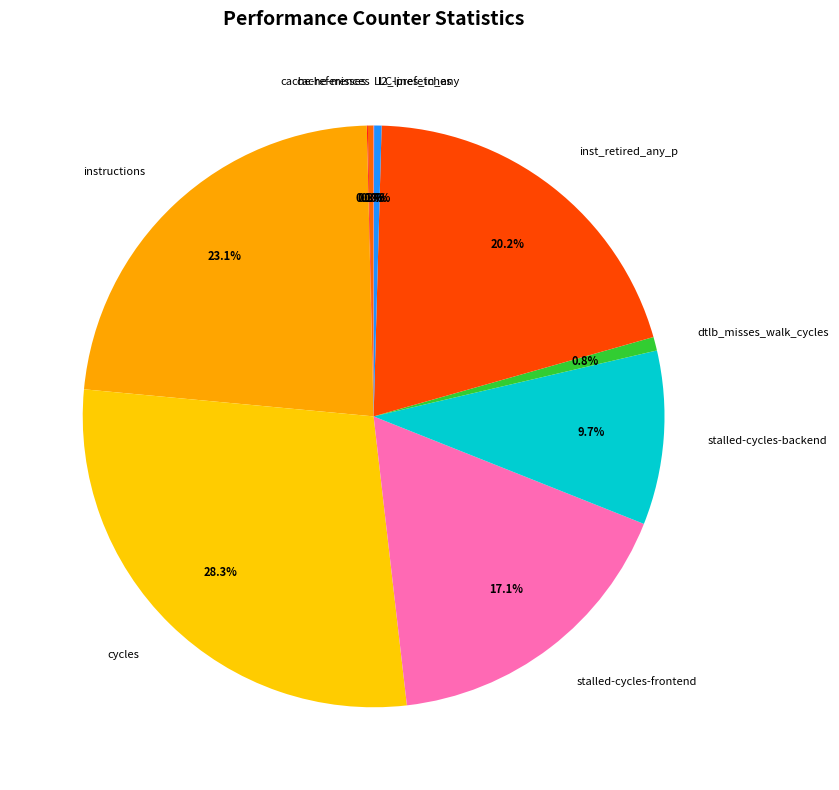

What is the ratio of the value at instructions to the value at dtlb_misses_walk_cycles?

30.5